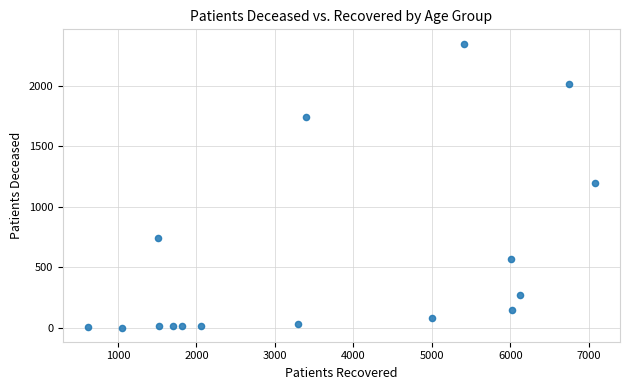

What is the range of Y values (max minus min)?

2349